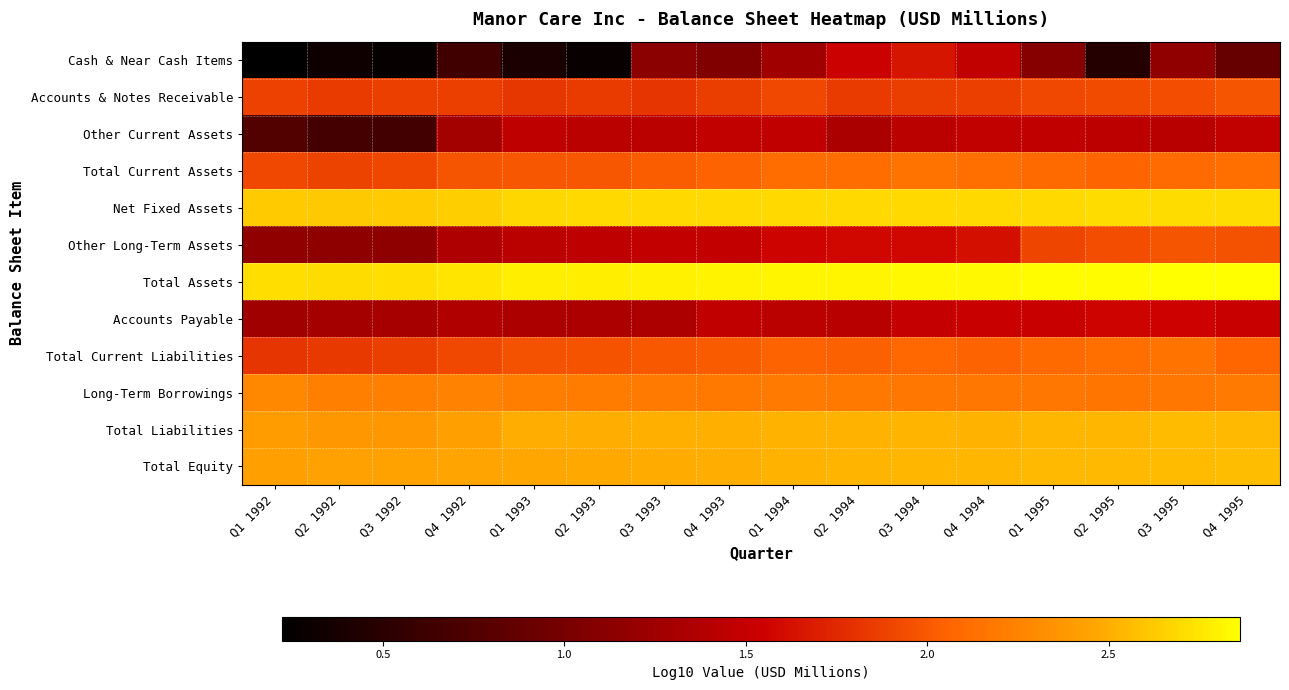

At Q2 1992, list the series in order from largest to smallest.

Total Assets, Net Fixed Assets, Total Equity, Total Liabilities, Long-Term Borrowings, Total Current Assets, Accounts & Notes Receivable, Total Current Liabilities, Accounts Payable, Other Long-Term Assets, Other Current Assets, Cash & Near Cash Items